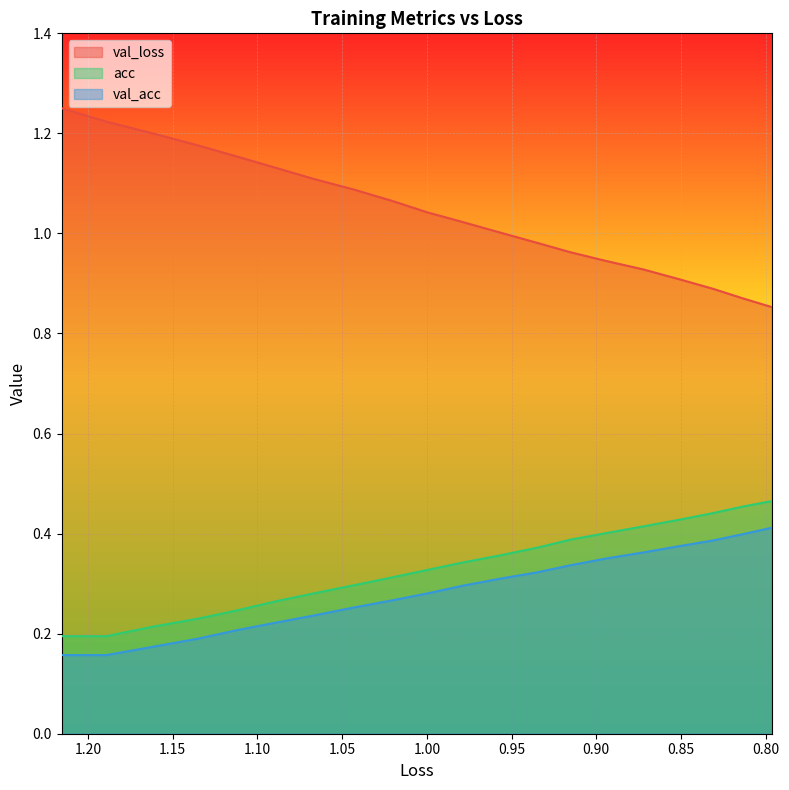

What is the maximum value shown in the chart?

1.3